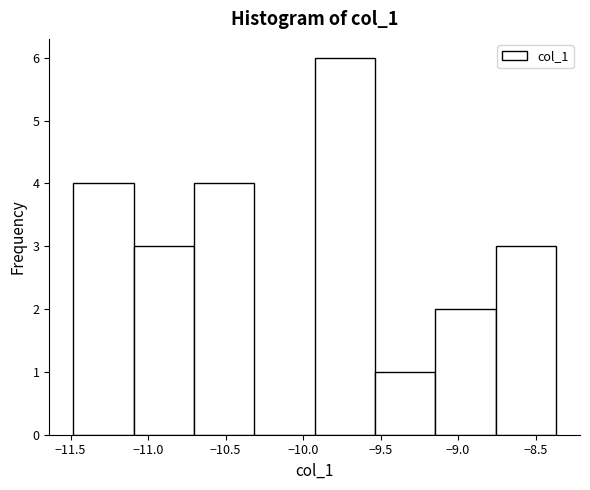

Reading left to right, transcribe this chart: for each bar, give the range it covers on the x-axis and its height. Neither the bar edges nor the heights are printed on the chart, so give them approximately, as read against the axes.

-11.50 to -11.10: 4
-11.10 to -10.70: 3
-10.70 to -10.30: 4
-10.30 to -9.95: 0
-9.95 to -9.55: 6
-9.55 to -9.15: 1
-9.15 to -8.75: 2
-8.75 to -8.35: 3